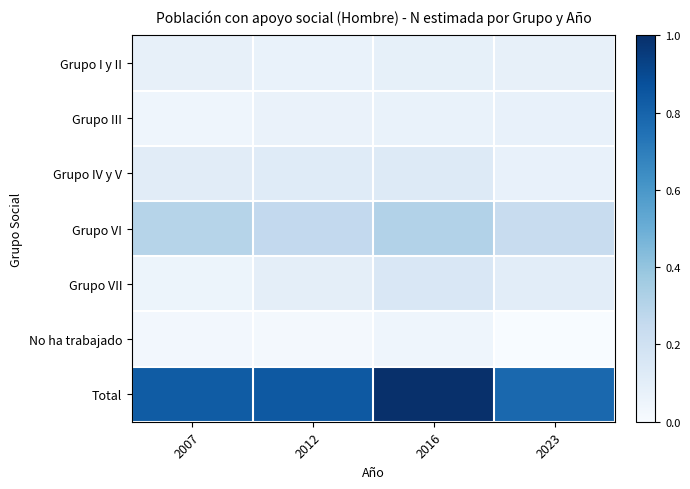

Between 2012 and 2016, which series saw the biggest shift?

Total